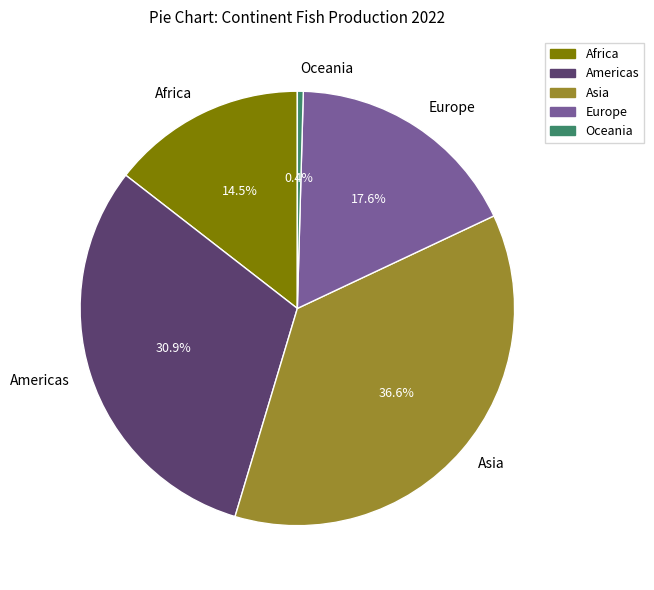

Which has a higher value, Europe or Oceania?

Europe